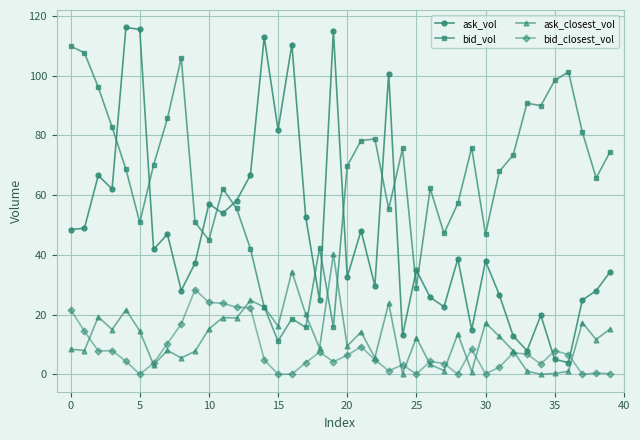

True or false: ask_closest_vol has more than 1 points higher than both neighbors.

True